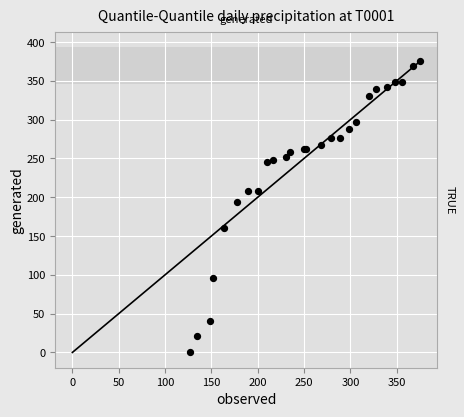

What Y value in the scatter plot is closest to 187?

194.1